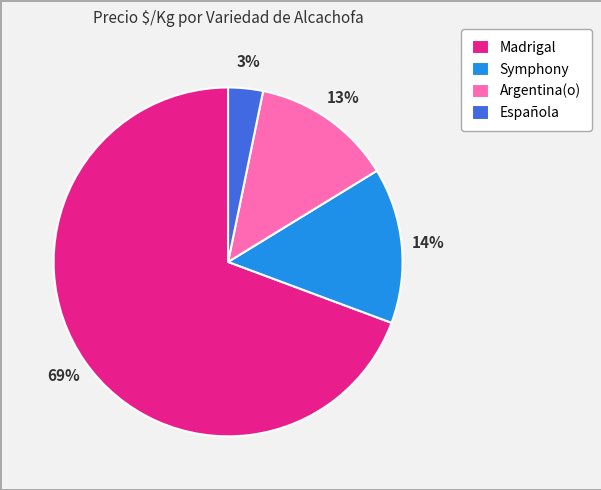

Does Symphony account for over 50% of the chart?

No